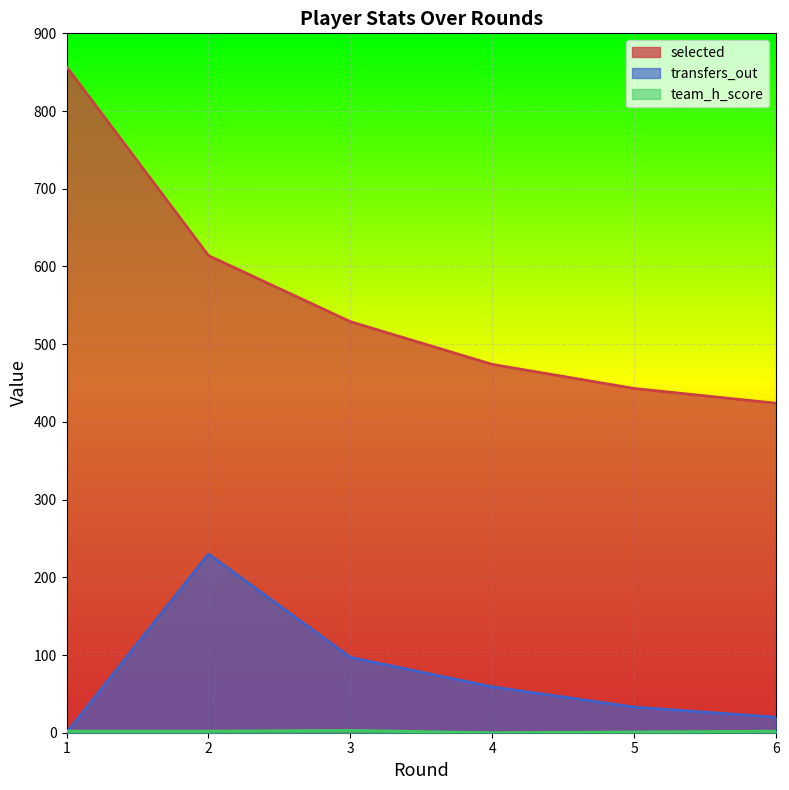

How many data points in team_h_score are above 2?

1